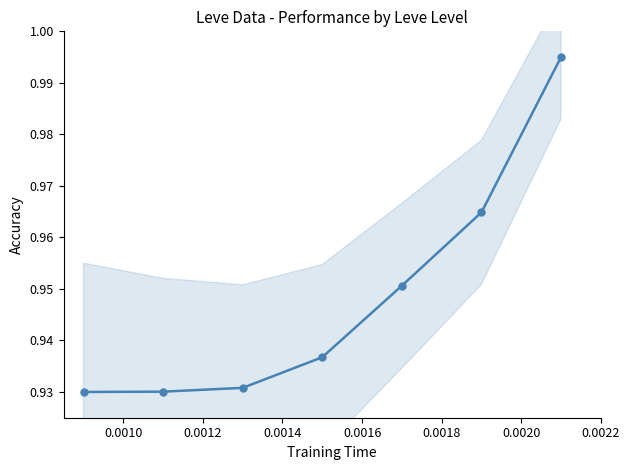

True or false: the data shows 1.6 at 0.0016.

False